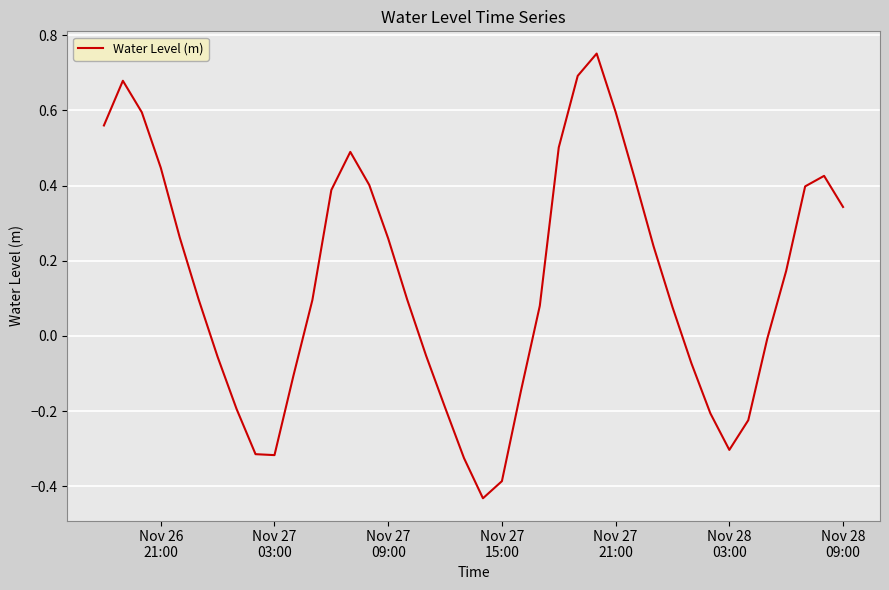

What is the difference between the maximum and minimum values?

1.2